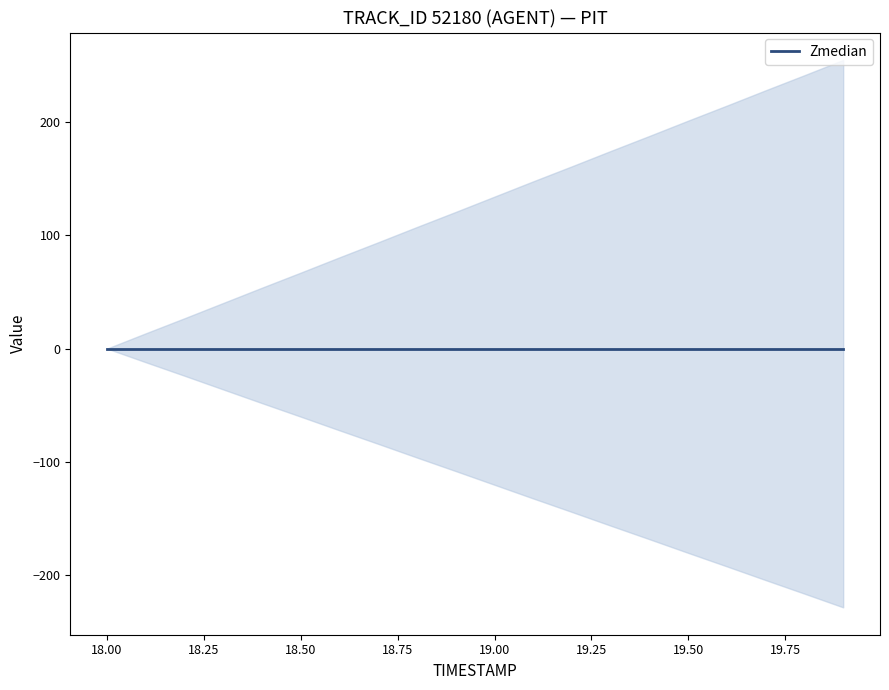

At which category does the chart reach its peak across all series?

19.9